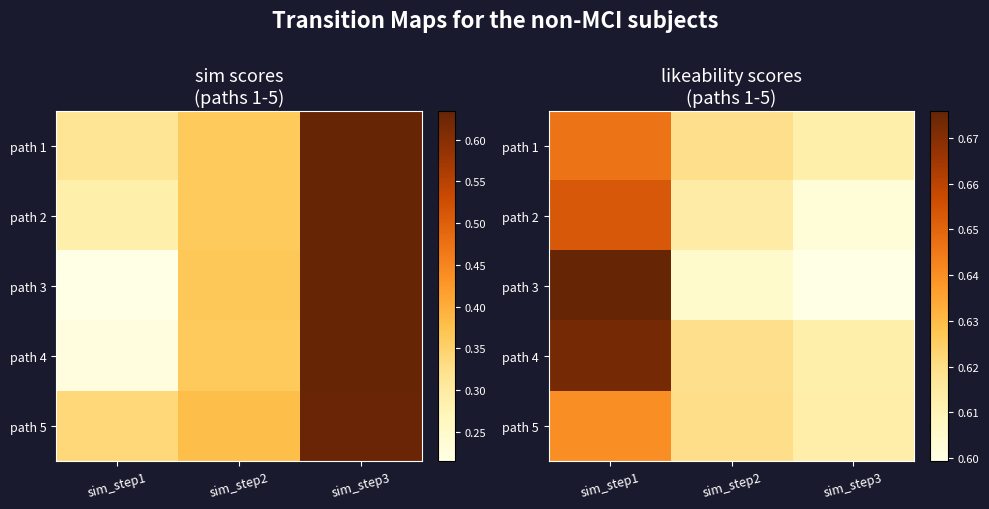

The path 4 series shows 0.6 at sim_step2. True or false?

True